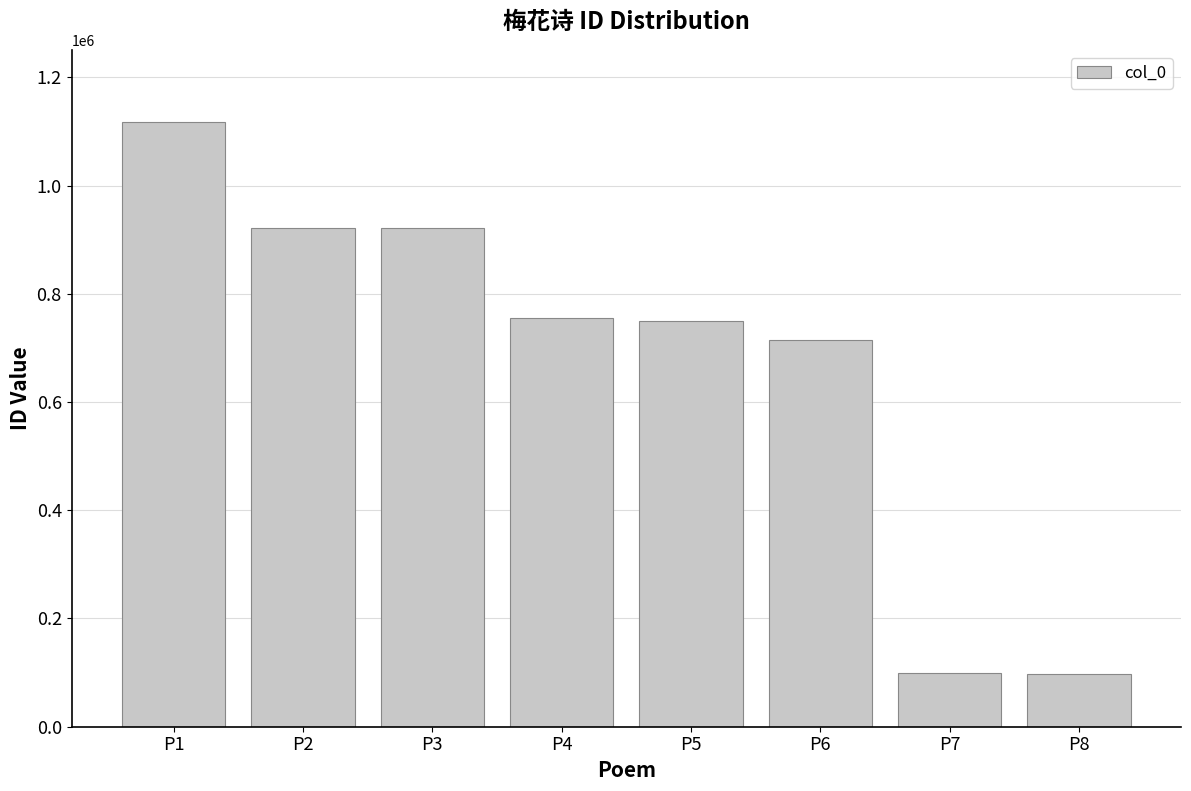

What is the minimum value shown in the chart?

98045